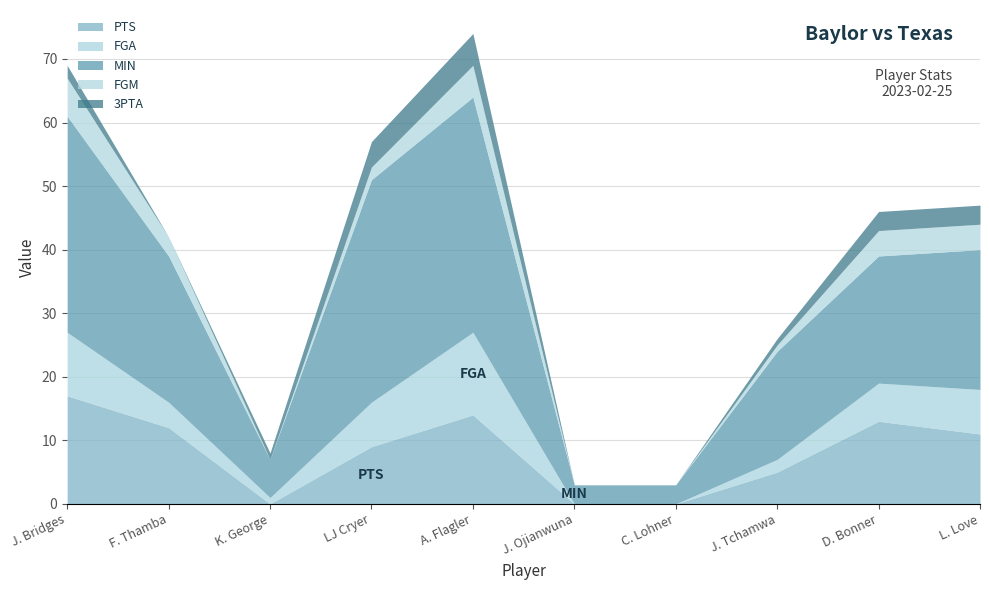

How many distinct data groups are displayed?

5